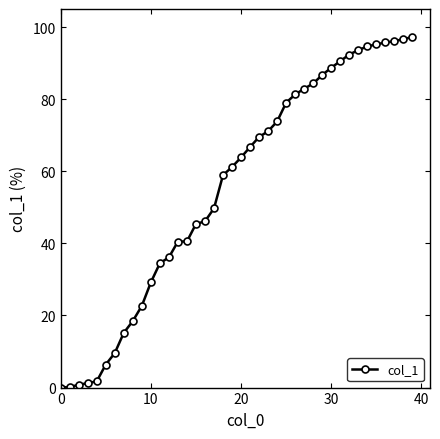

How many values exceed 63?

20